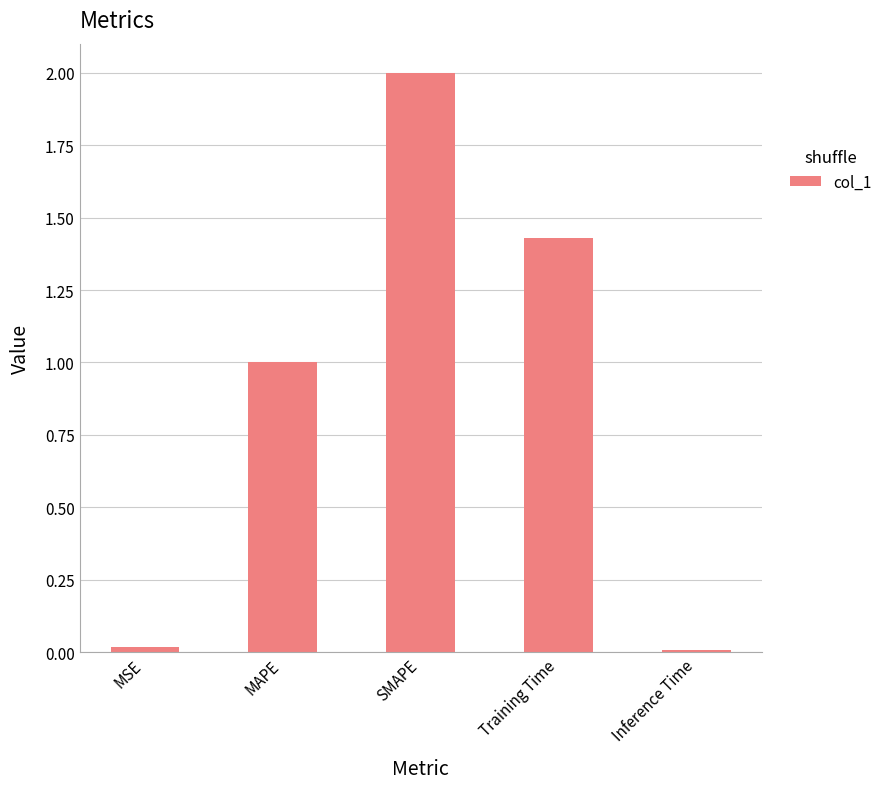

What is the average value?

0.9